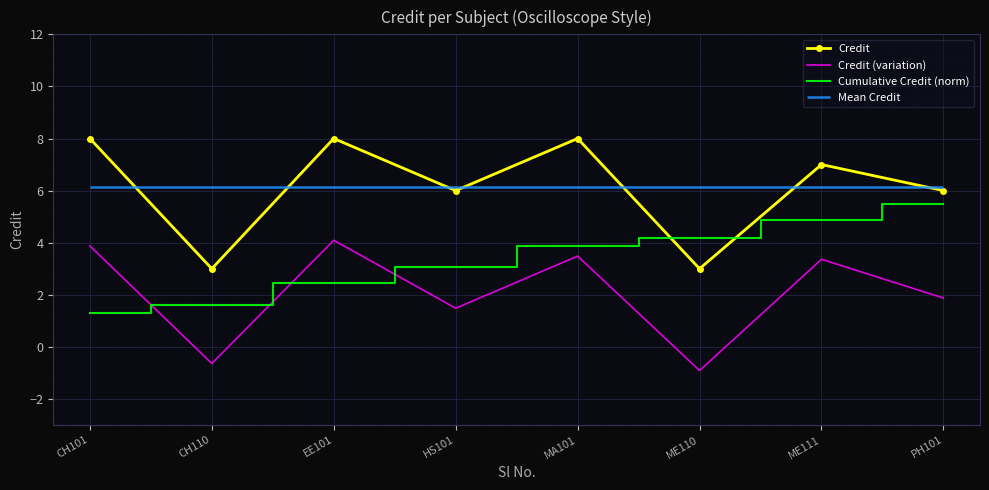

Reading right to left, what are all the values shown in this chart?

Credit: 6.0	7.0	3.0	8.0	6.0	8.0	3.0	8.0
Credit (variation): 1.9	3.4	-0.9	3.5	1.5	4.1	-0.6	3.9
Cumulative Credit (norm): 5.5	4.9	4.2	3.9	3.1	2.4	1.6	1.3